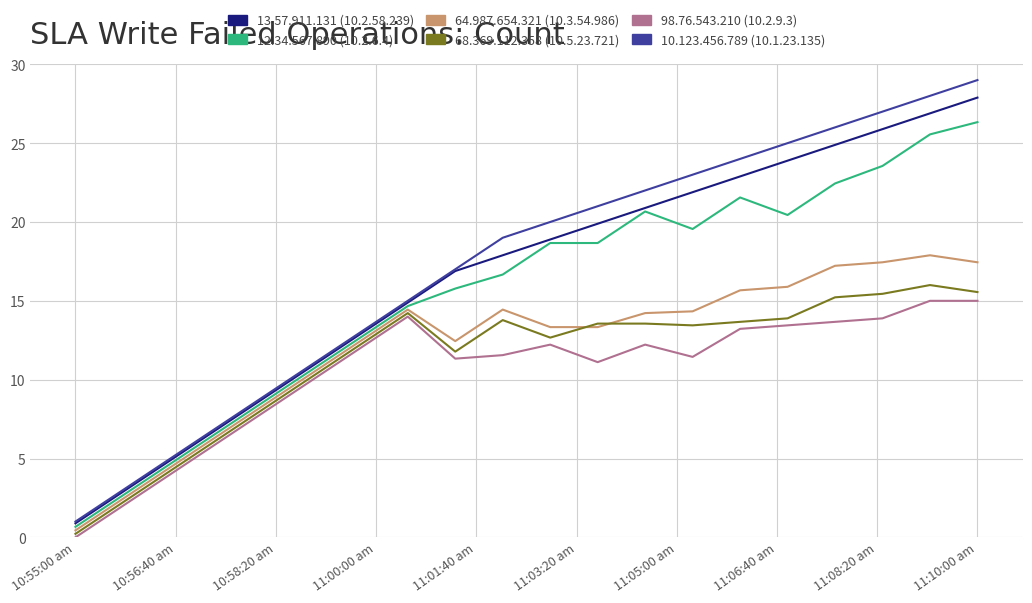

What is the highest value of the 68.369.112.358 (10.5.23.721) series?

16.0